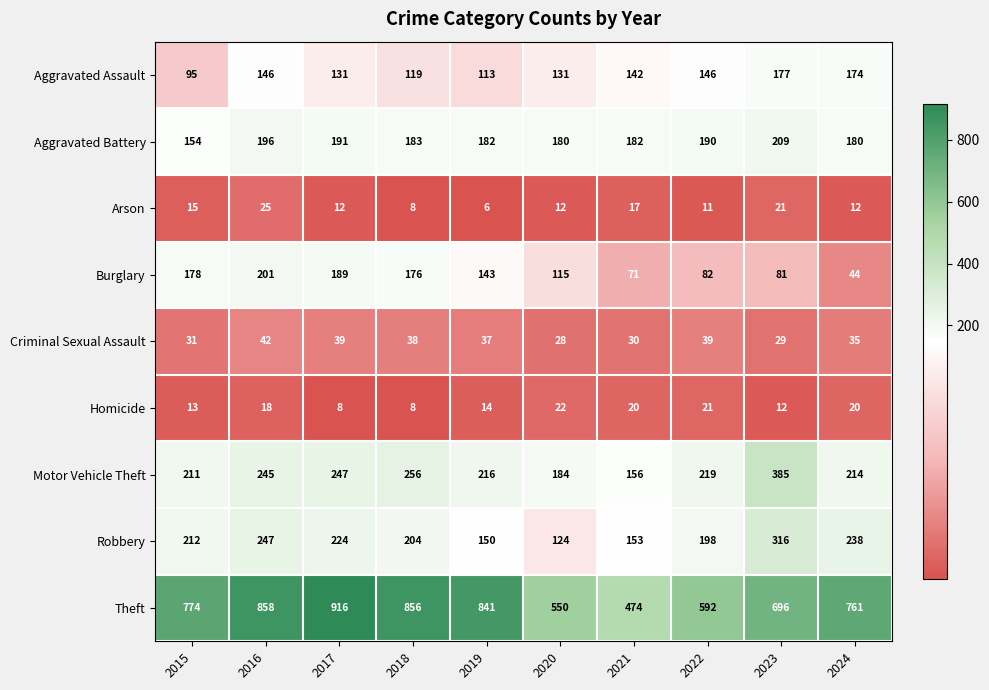

What is the difference between the highest and lowest values at 2018?

848